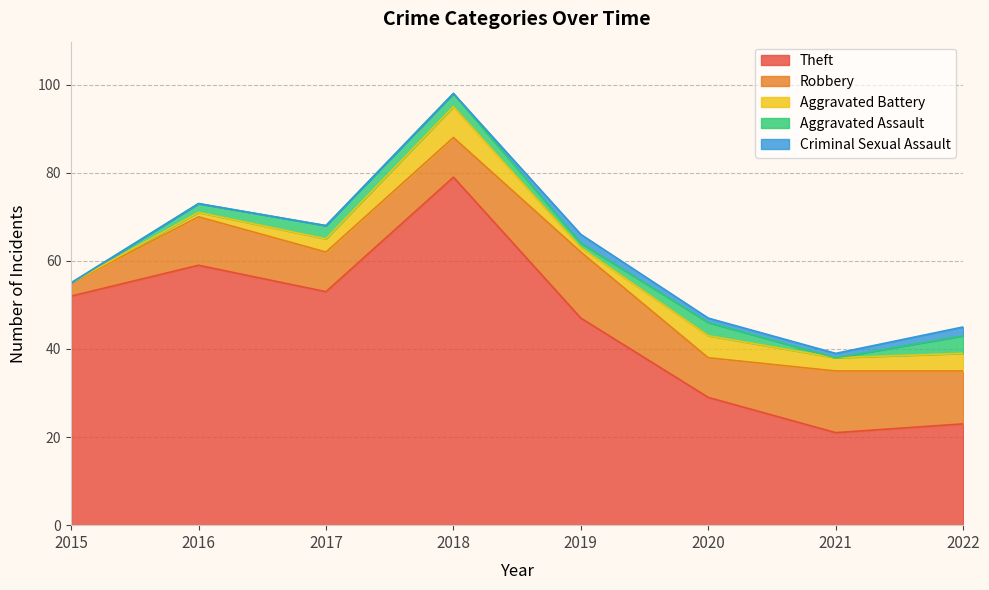

What is the total value across all series at 2018?

98